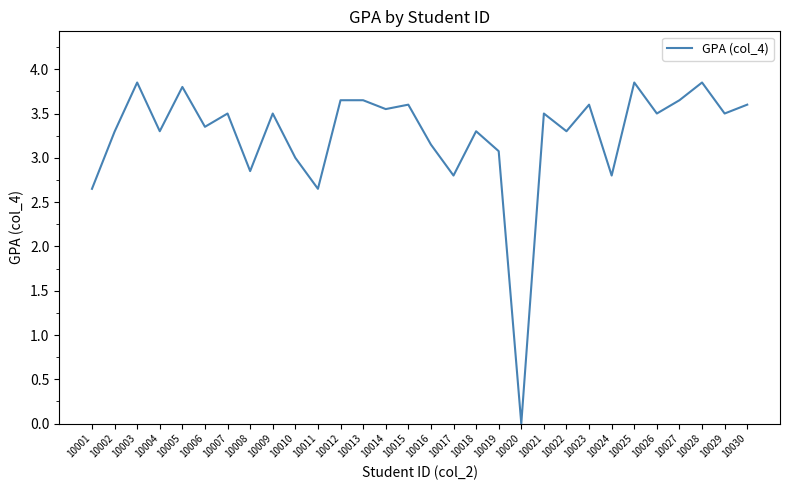

What is the average value?

3.3